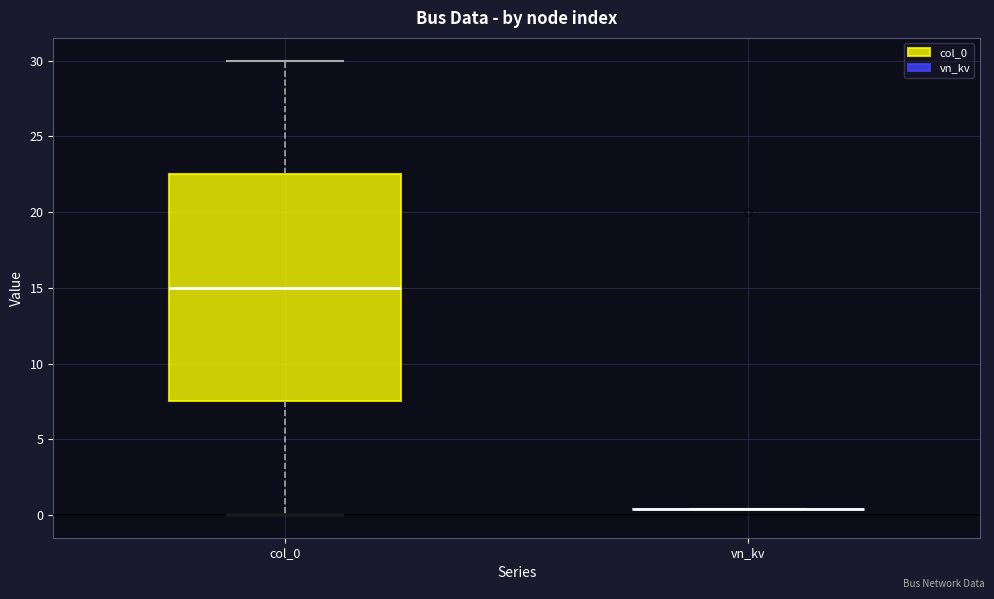

Which box is the tallest, from its lower edge to its upper edge?

col_0